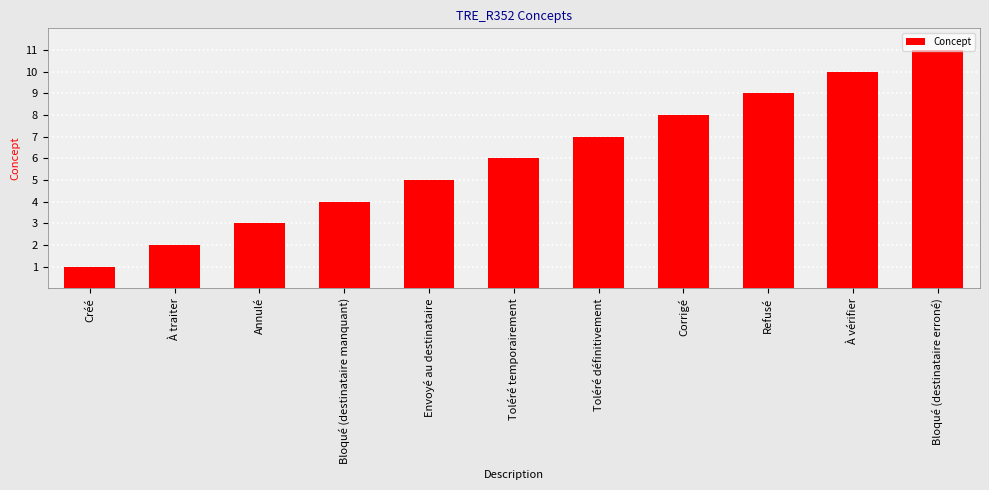

What is the maximum value shown in the chart?

11